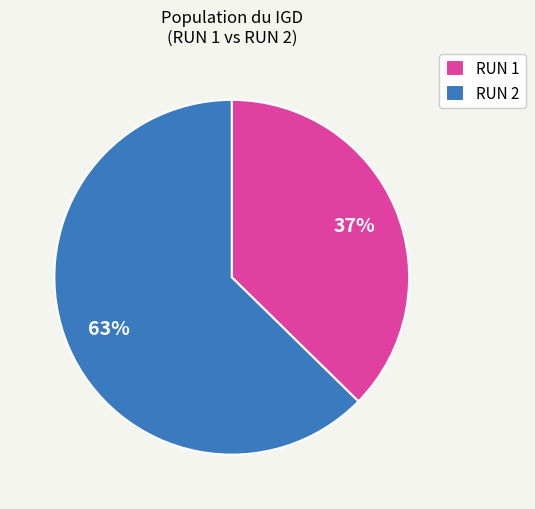

Is the sum of RUN 2 and RUN 1 greater than half?

Yes